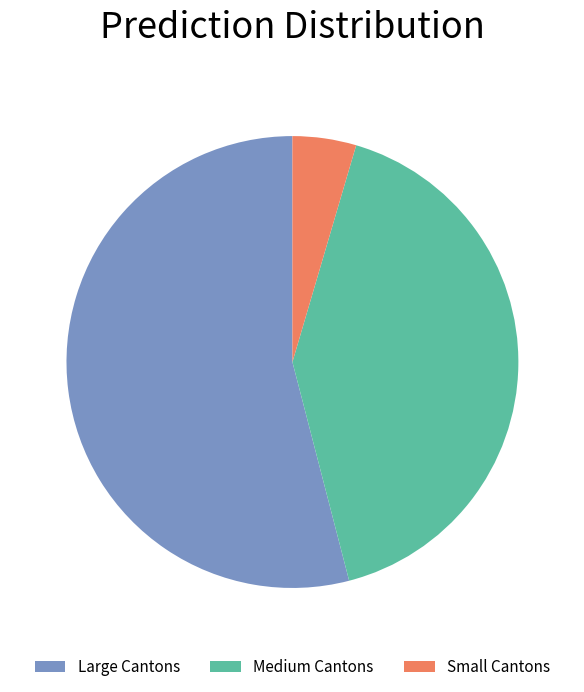

True or false: Medium Cantons accounts for 56% of the total.

False